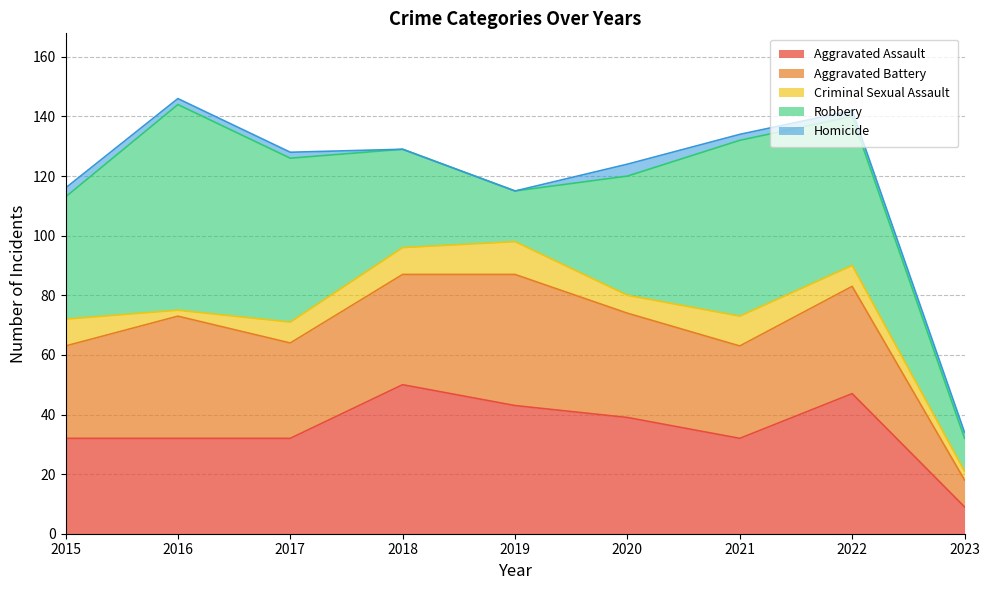

What is the minimum value for Criminal Sexual Assault?

2